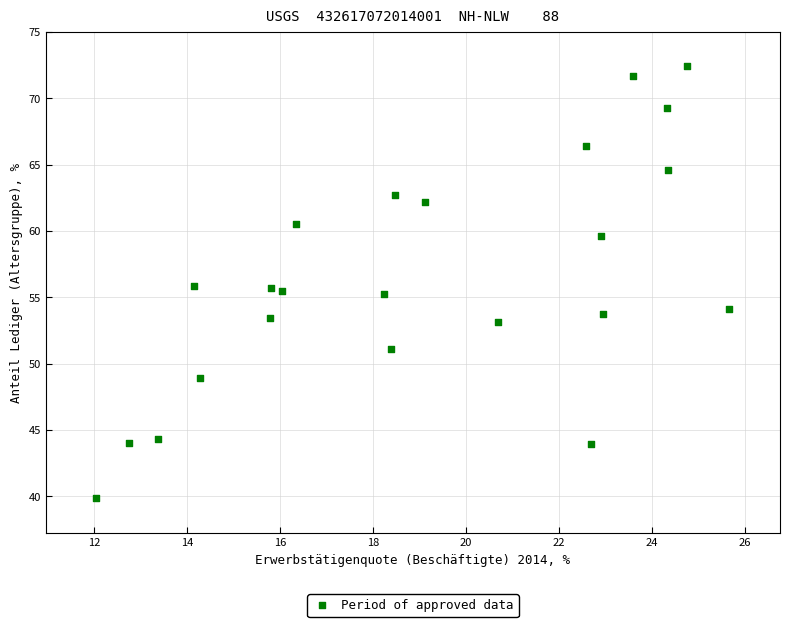

What is the range of X values (max minus min)?

13.6